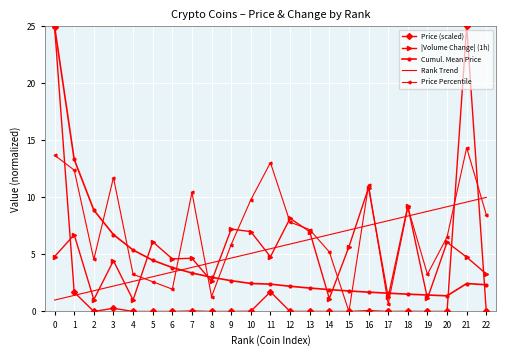

What are all the series names shown in the legend?

Price (scaled), |Volume Change| (1h), Cumul. Mean Price, Rank Trend, Price Percentile